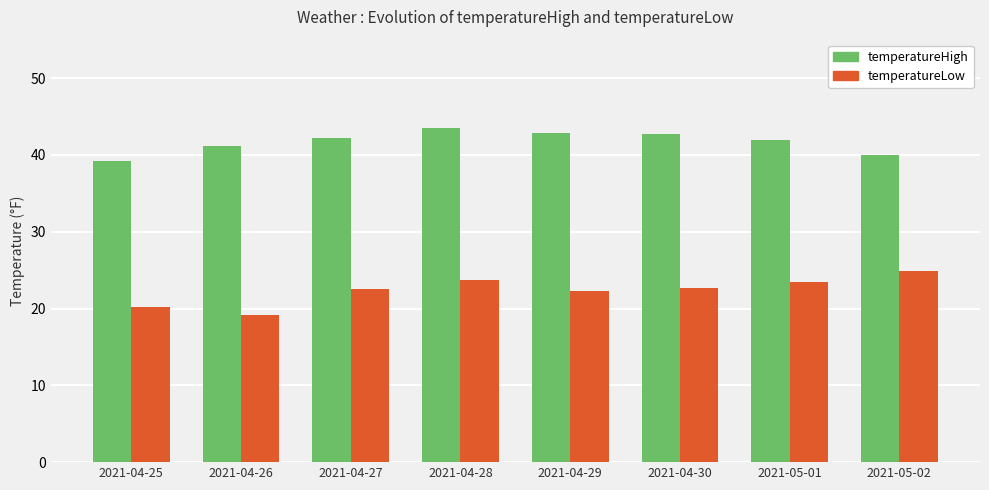

What is the spread (max minus min) of values at 2021-05-02?

15.1